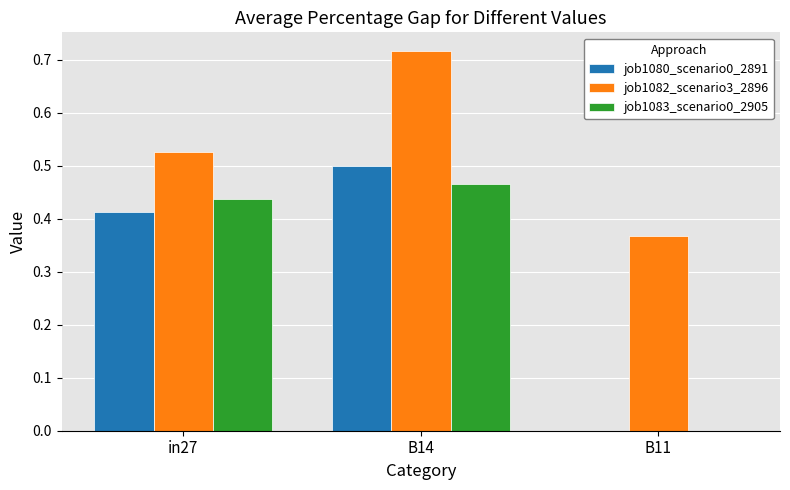

How many categories are shown in the chart?

3